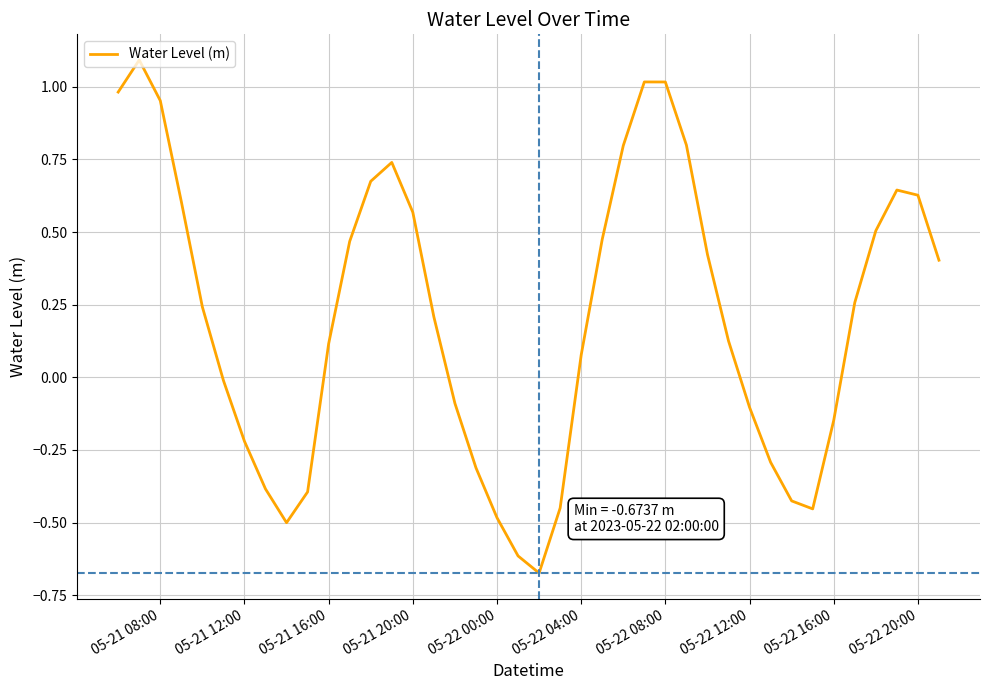

Does the chart have visible grid lines?

Yes